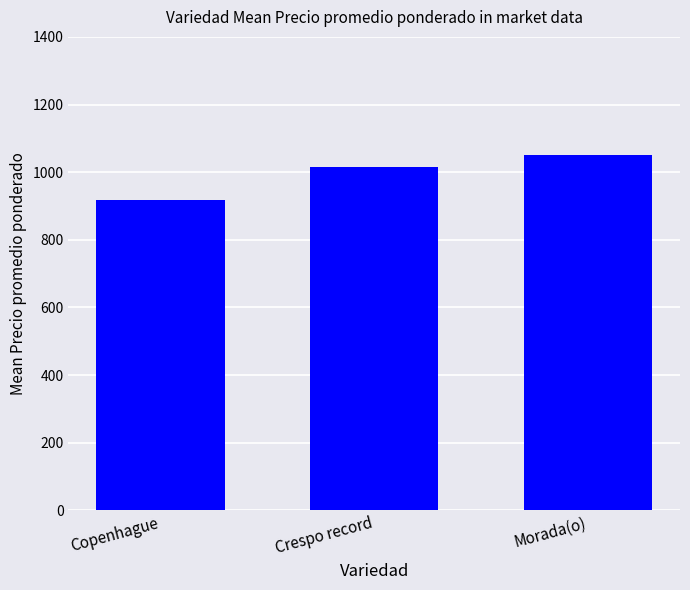

What position from the left is Crespo record?

2